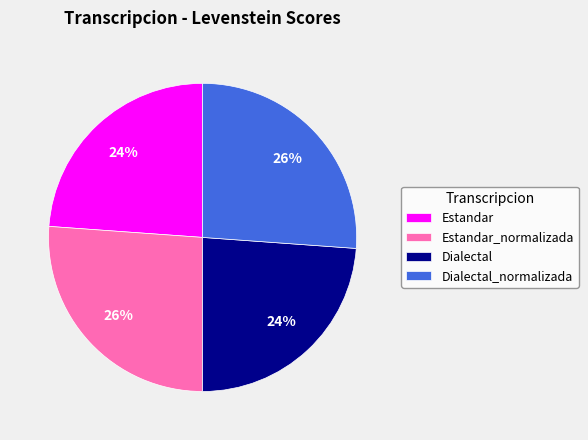

Count the number of slices in the pie.

4